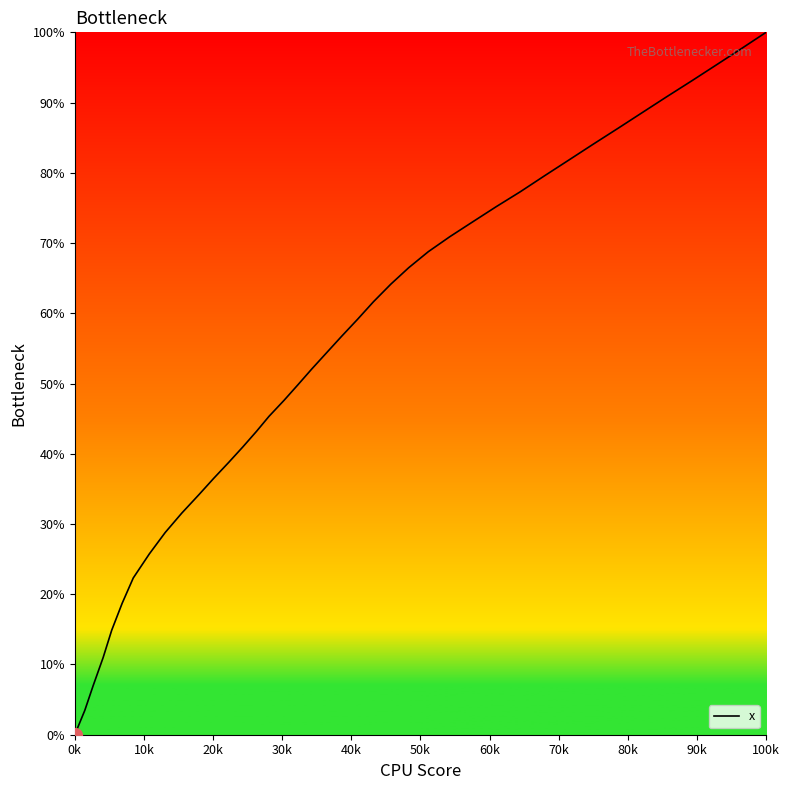

What is the difference between the maximum and minimum values?

100.0